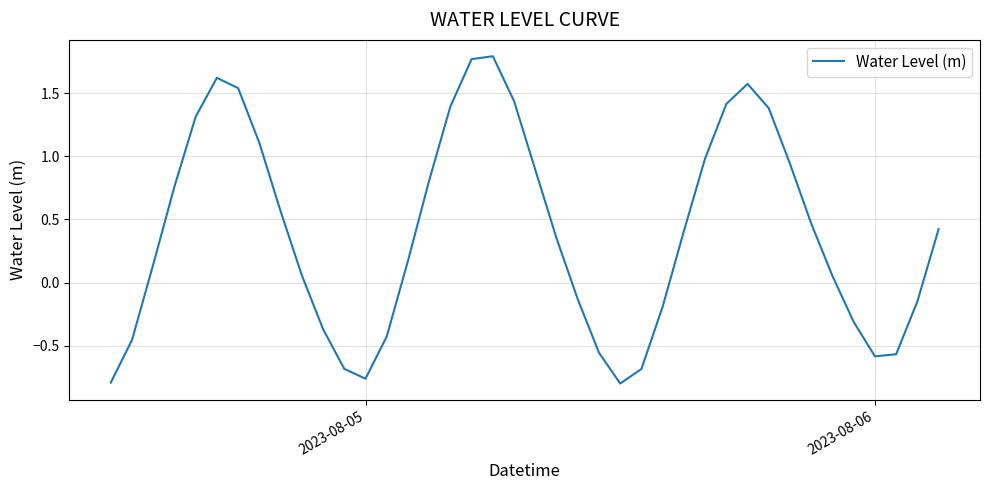

What is the difference between the maximum and minimum values?

2.6